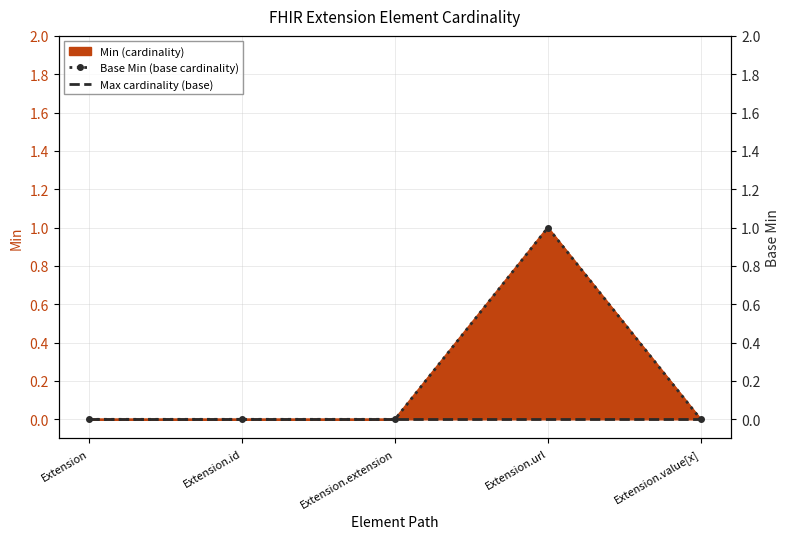

List the labels in order of Base Min (base cardinality) value, smallest first.

Extension, Extension.id, Extension.extension, Extension.value[x], Extension.url